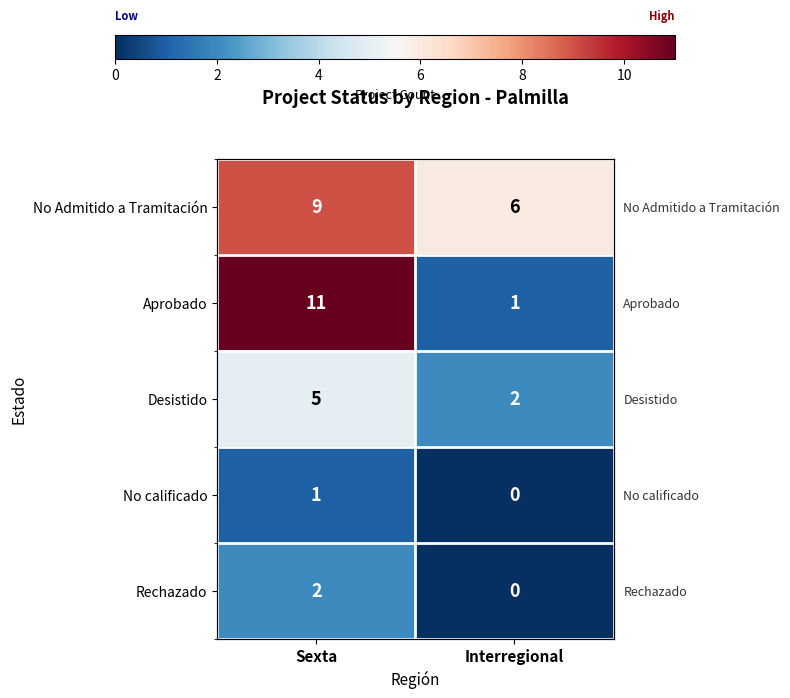

Which has a higher value, Sexta or Interregional?

Sexta